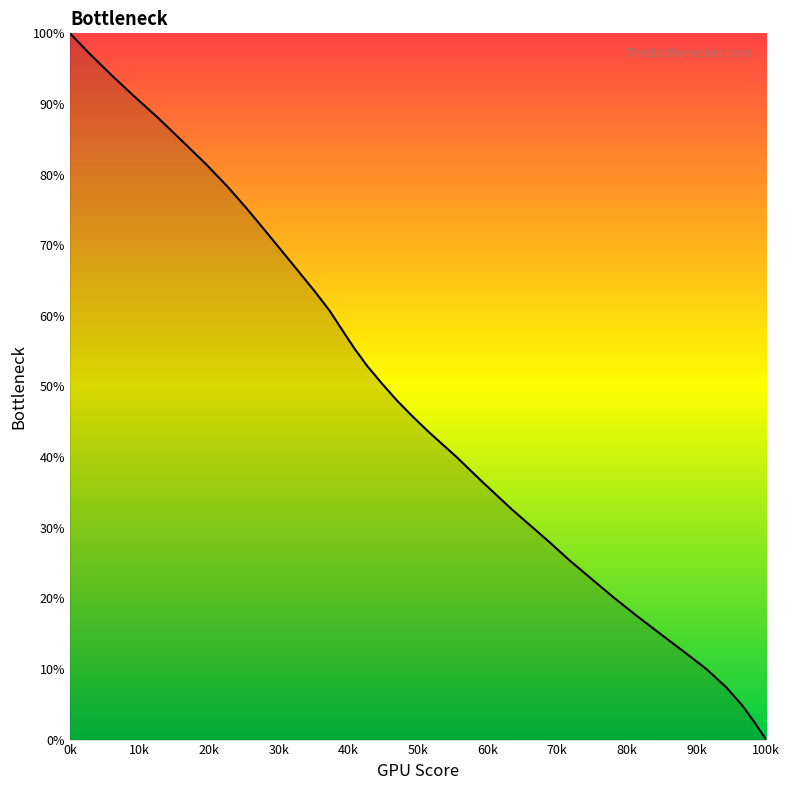

What is the difference between the maximum and second lowest values?

97.4